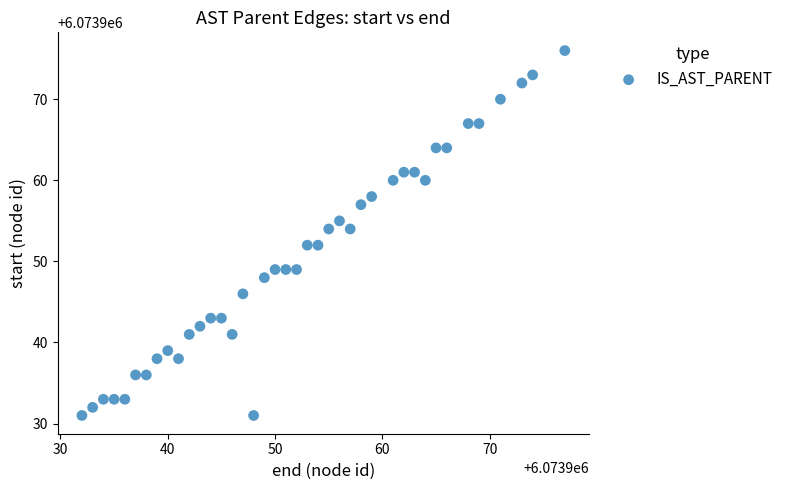

What is the range of Y values (max minus min)?

45